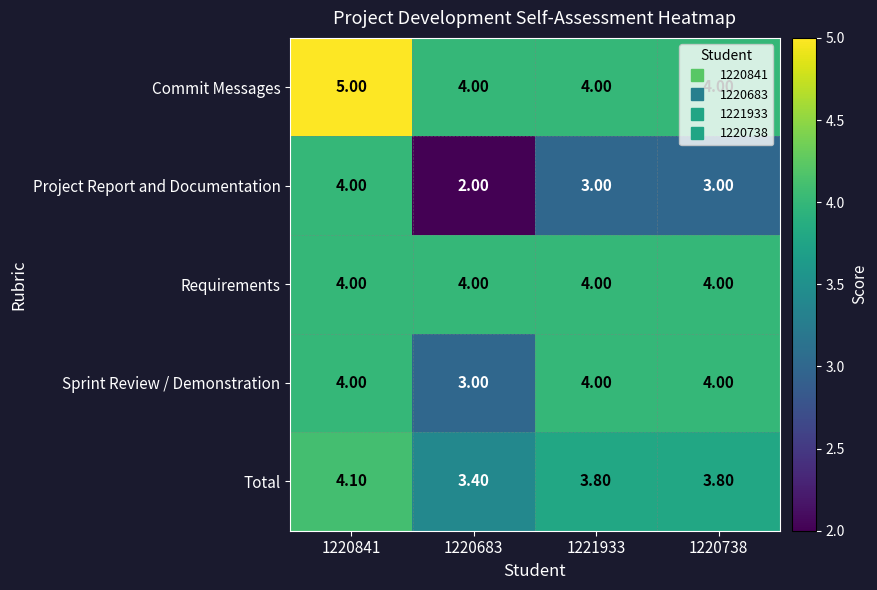

Which series has the widest spread of values?

Project Report and Documentation